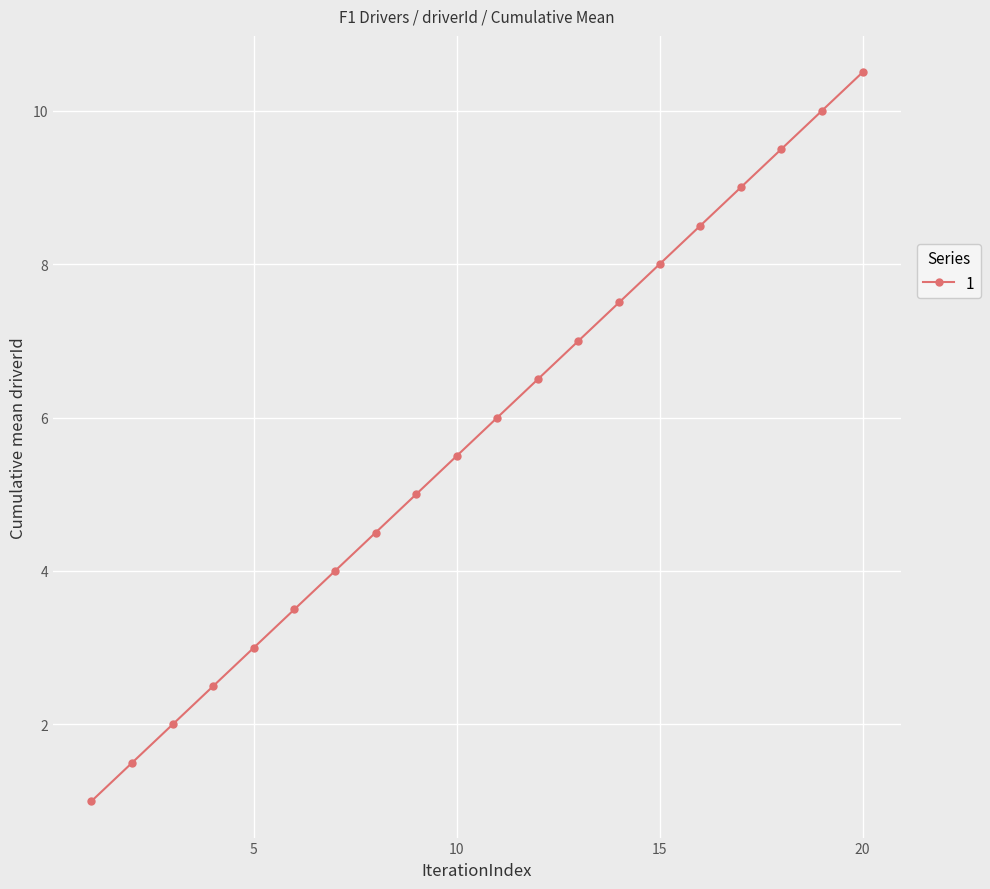

Reading left to right, extract all data points from this chart.

1.0	1.5	2.0	2.5	3.0	3.5	4.0	4.5	5.0	5.5	6.0	6.5	7.0	7.5	8.0	8.5	9.0	9.5	10.0	10.5